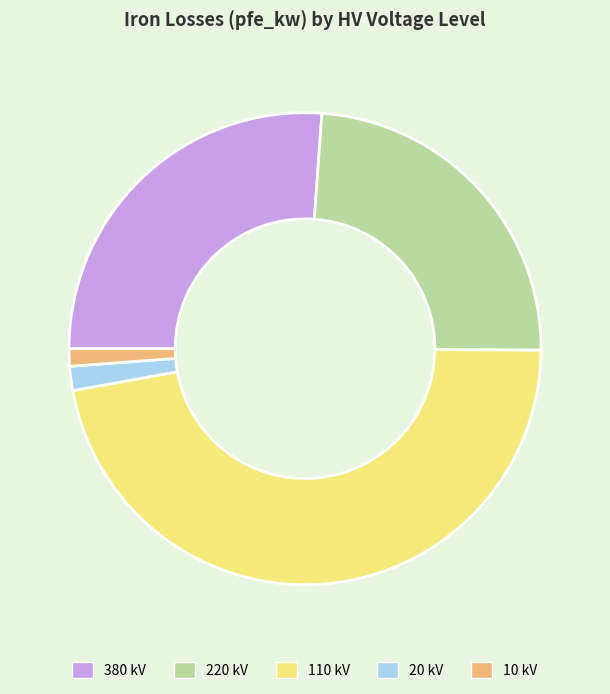

Which category has the biggest portion of the pie?

110 kV